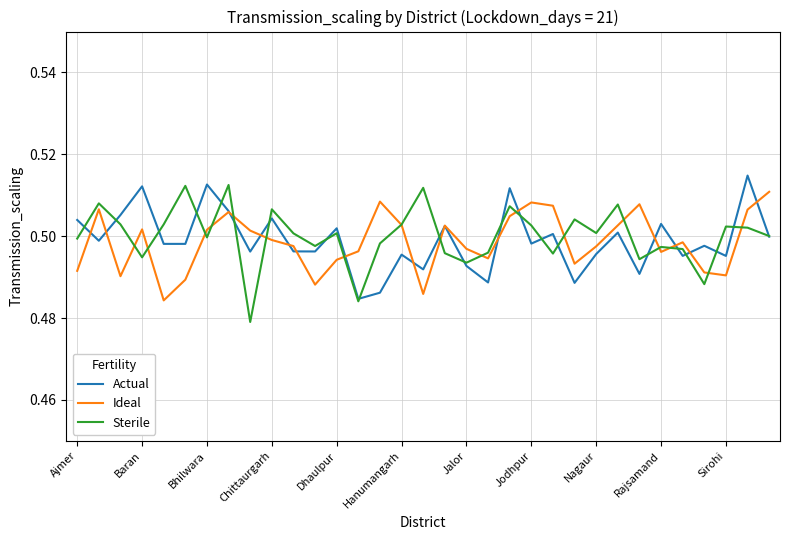

What is the sum of all Ideal values?

16.5